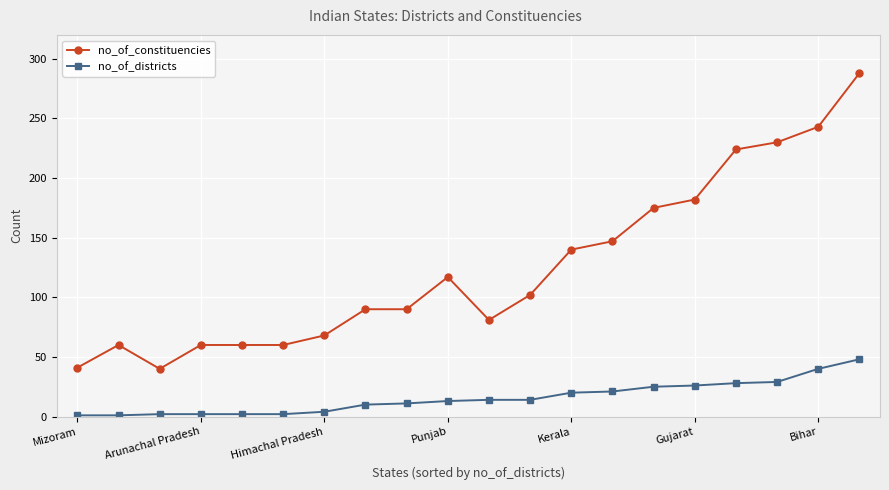

Which series has the largest total across all categories?

no_of_constituencies